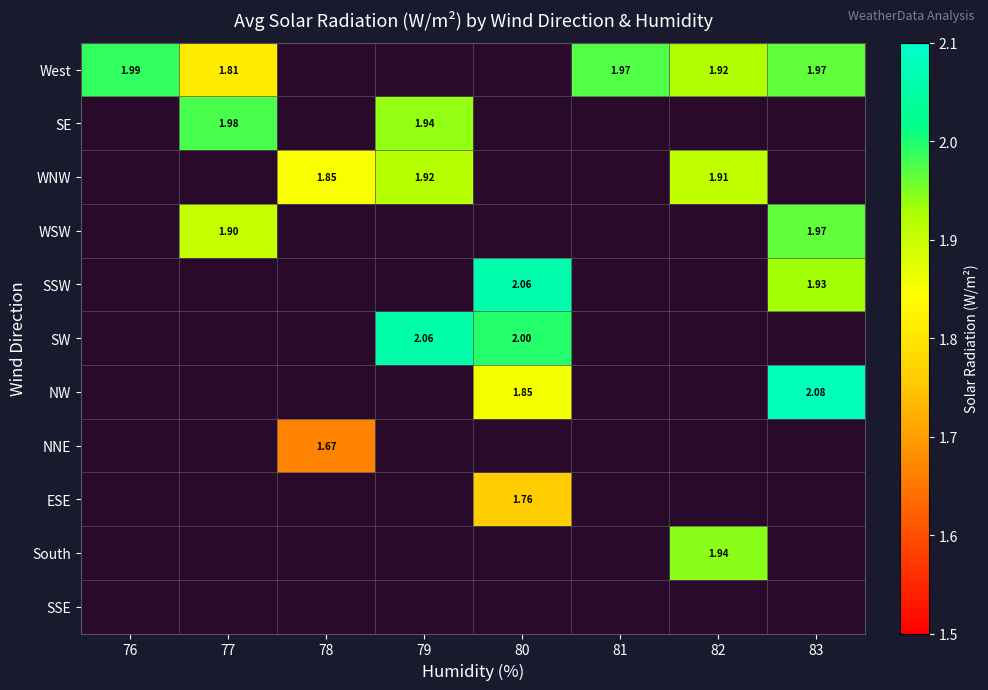

At how many categories does at least one series exceed 1?

8